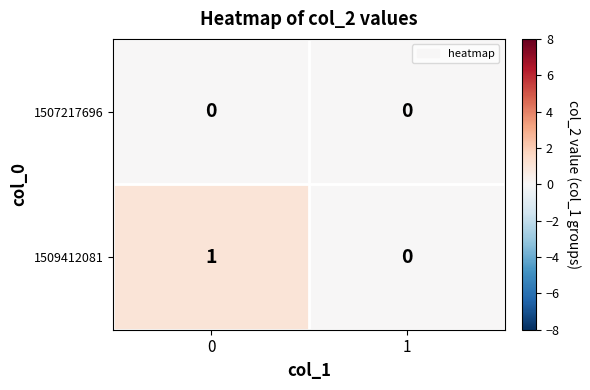

List the series in order of their peak value, highest first.

1509412081, 1507217696